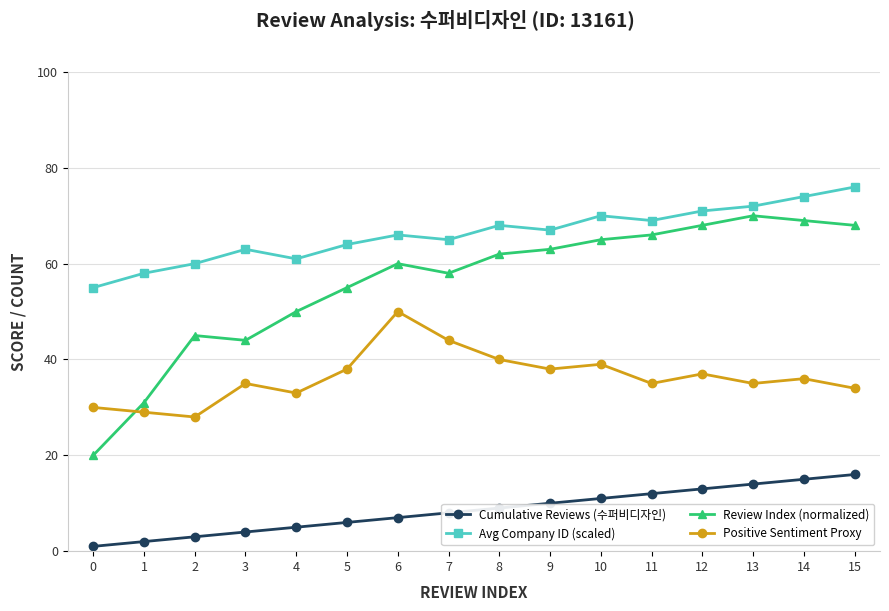

True or false: Cumulative Reviews (수퍼비디자인) and Review Index (normalized) intersect in this chart.

False